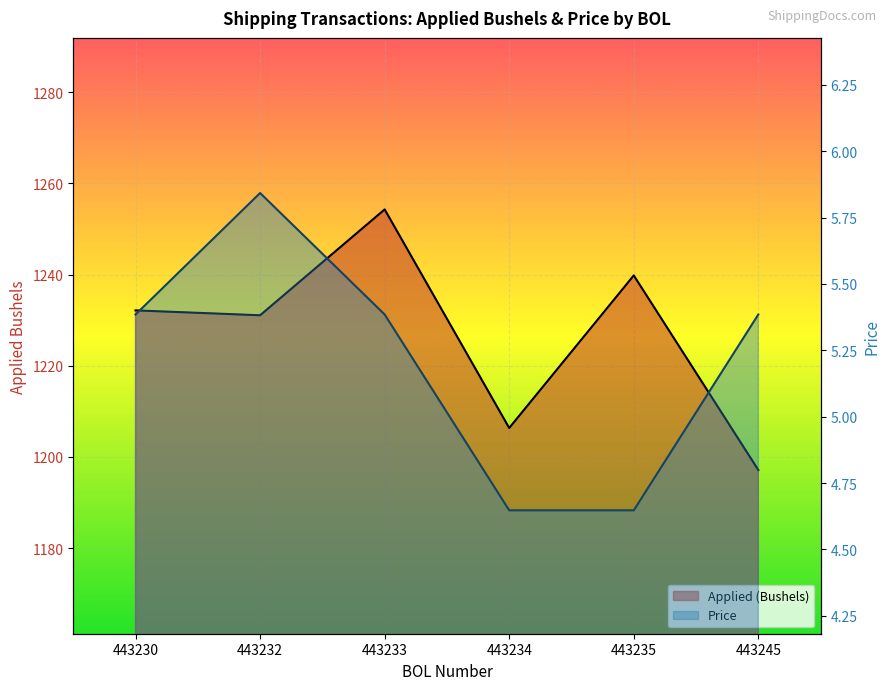

Where does the Applied (Bushels) series first go above 1232?

443230